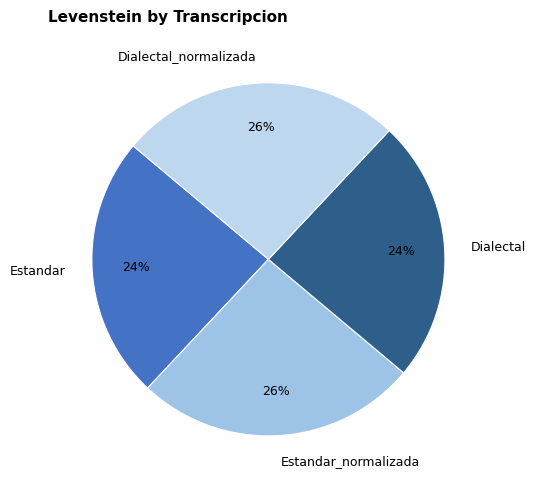

Is Estandar the majority of the pie?

No